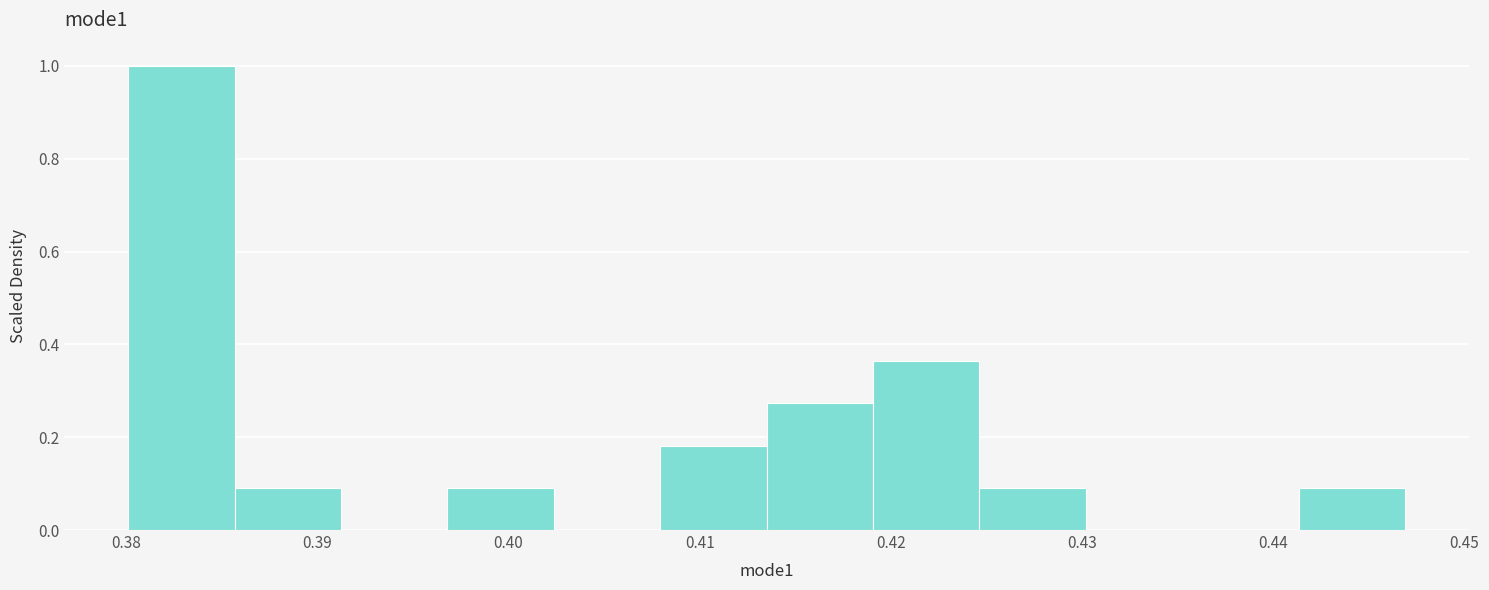

Which range on the x-axis has the tallest bar?

0.380 to 0.386